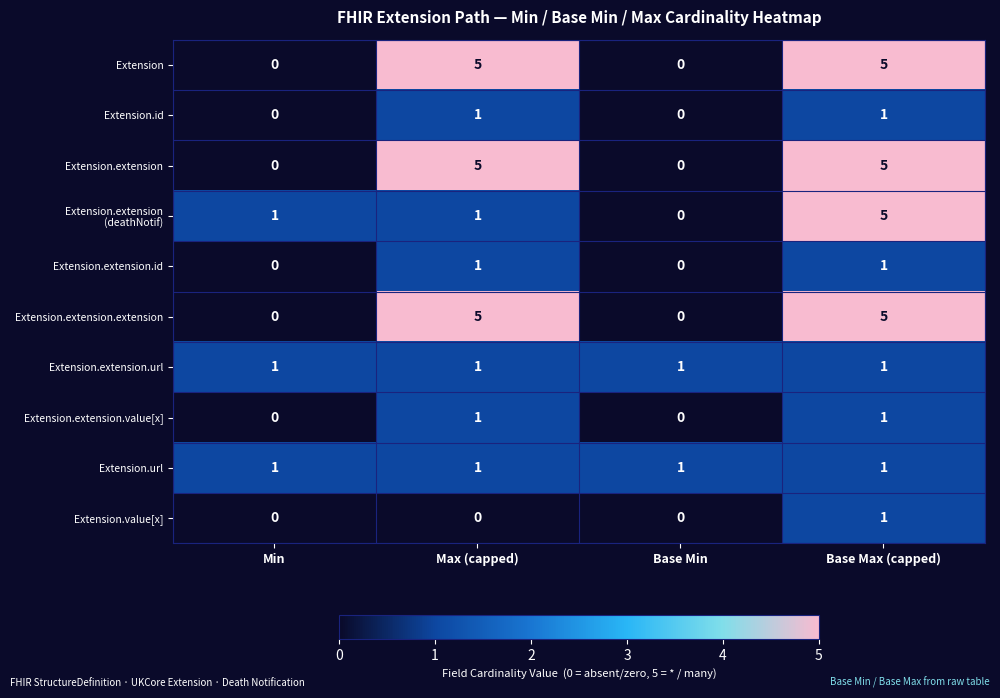

Is the value of Extension.extension at Min greater than the value of Extension.extension.value[x] at Base Max (capped)?

No